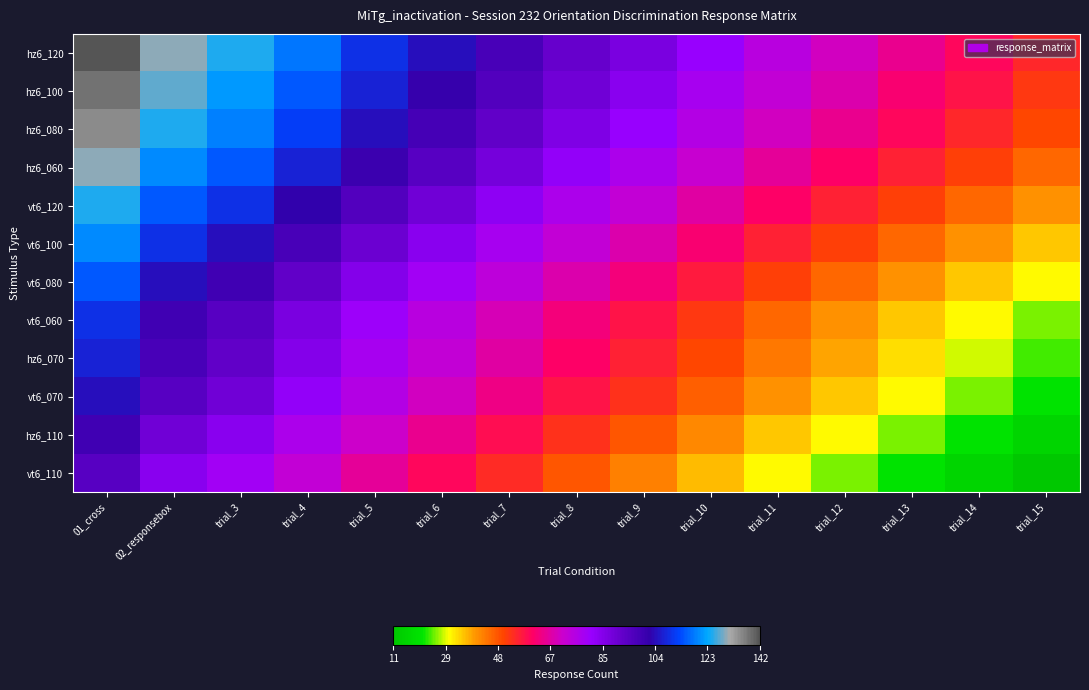

At which category is the sum across all series the highest?

01_cross